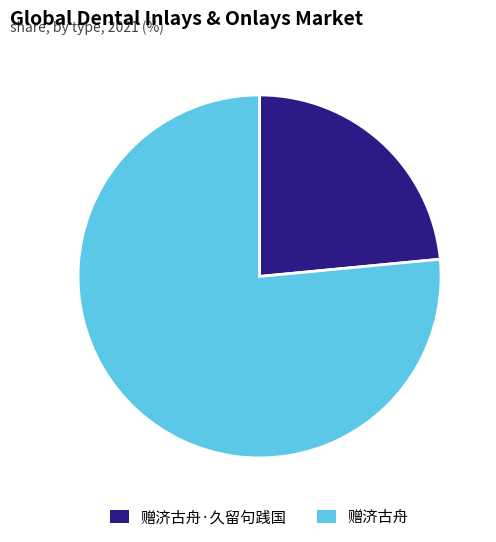

True or false: 赠济古舟 accounts for 84% of the total.

False